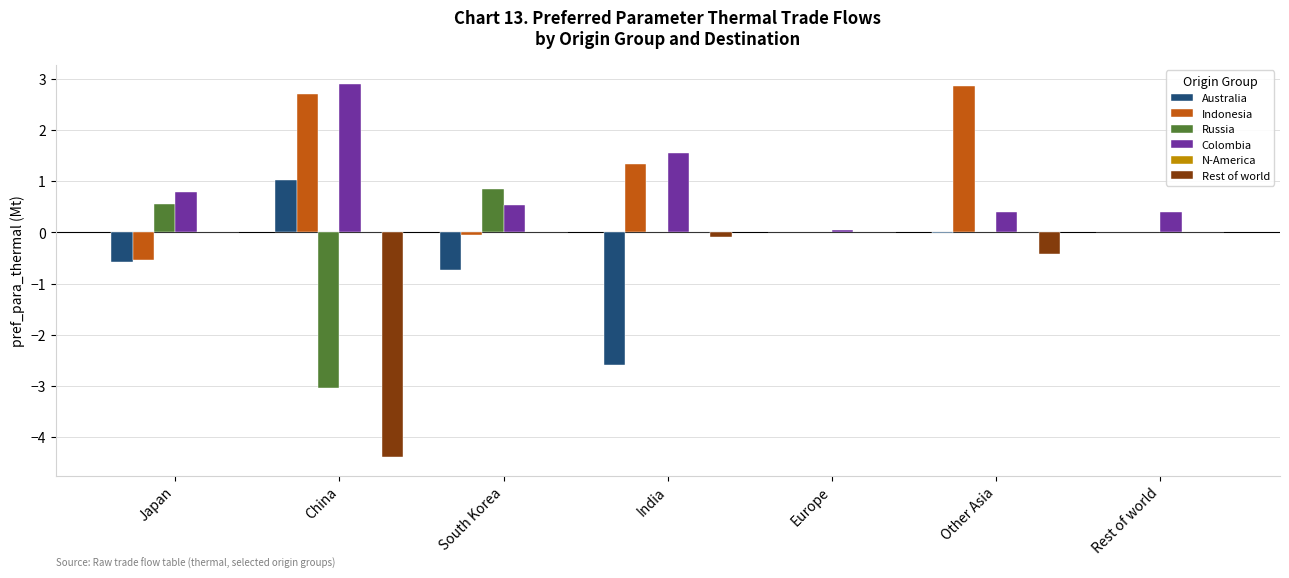

Is it true that Russia equals 0.0 at Rest of world?

True